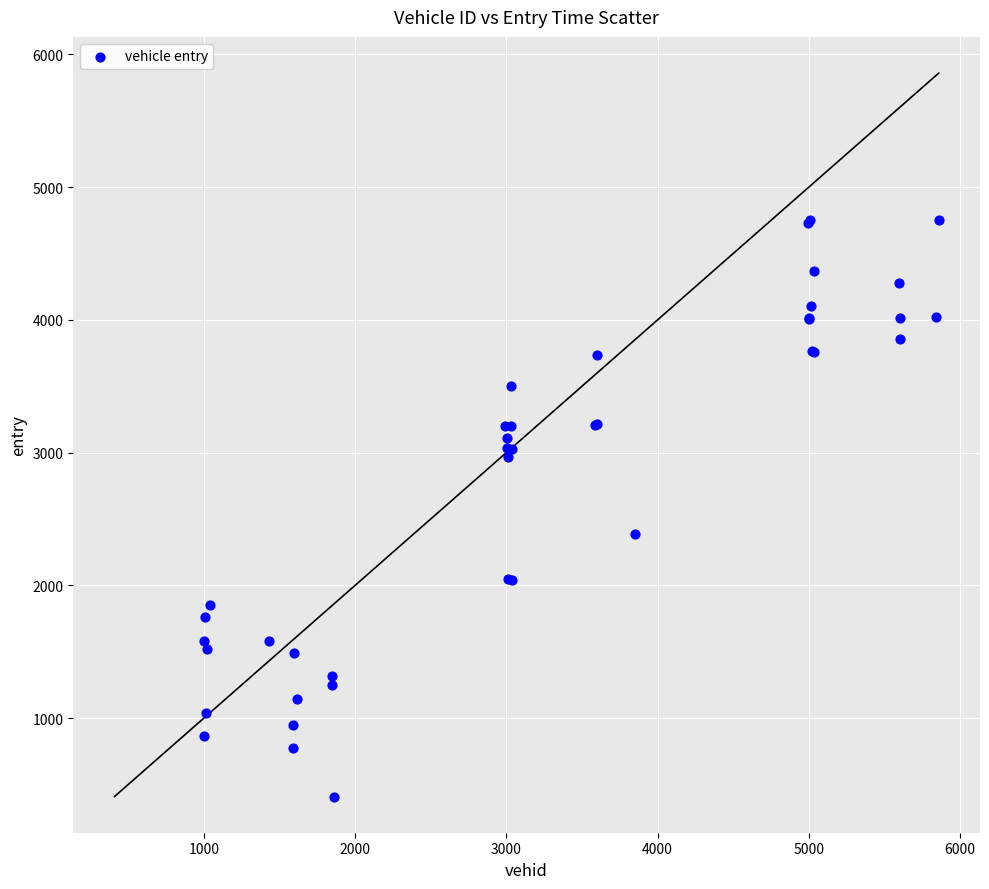

What Y value in the scatter plot is closest to 2582?

2389.7